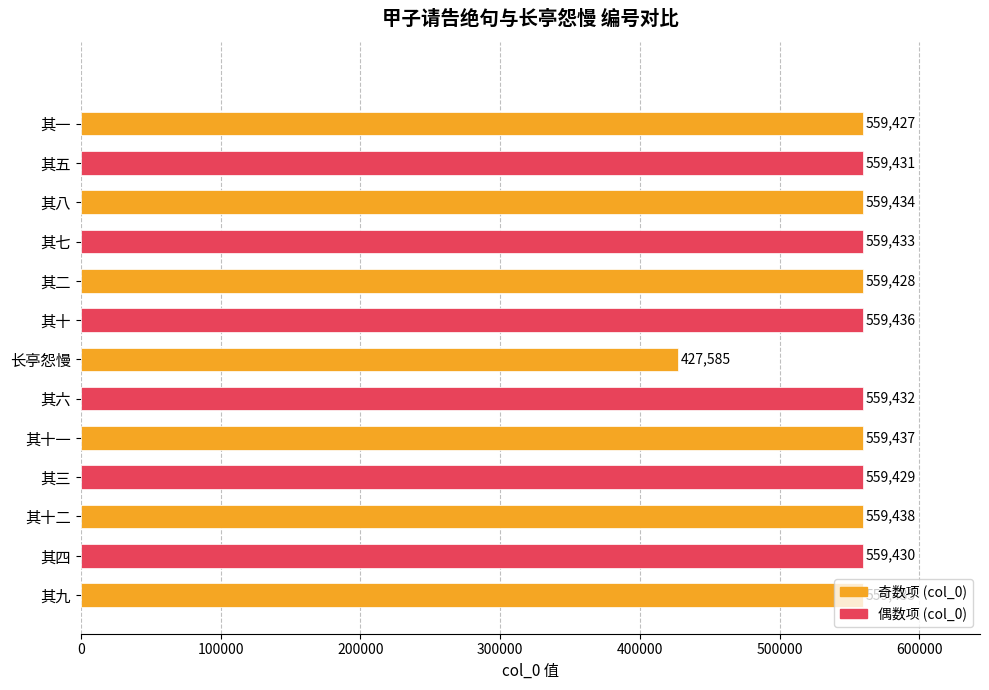

What is the difference between the second highest and minimum values?

131852